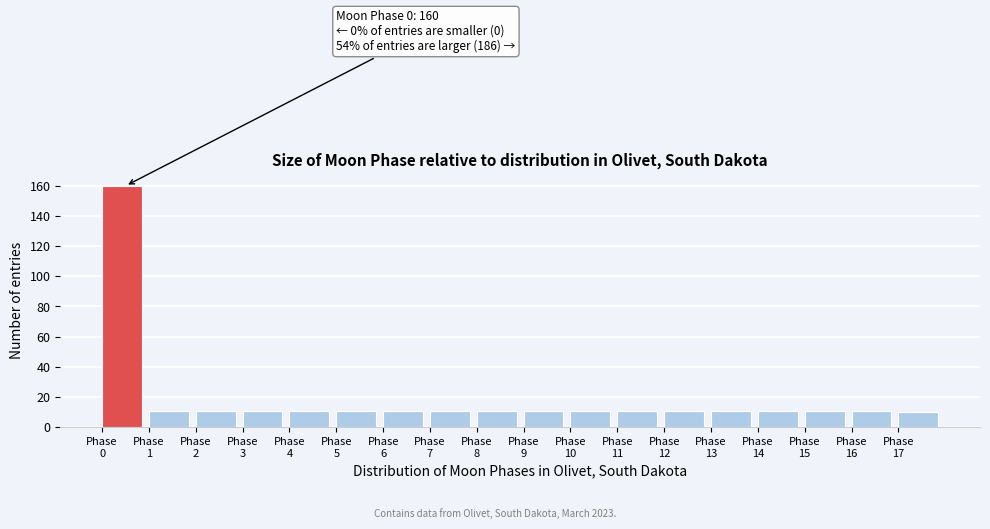

Which range on the x-axis has the tallest bar?

0 to 1